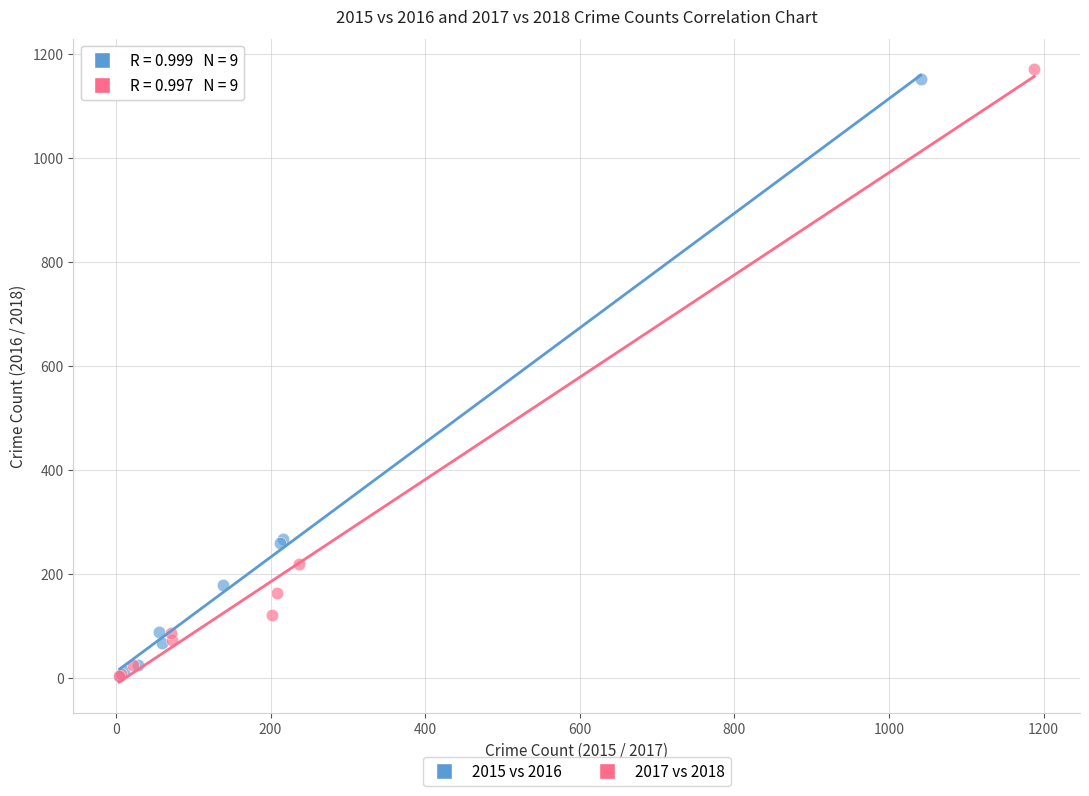

Which series has the largest Y range (max minus min)?

2017 vs 2018